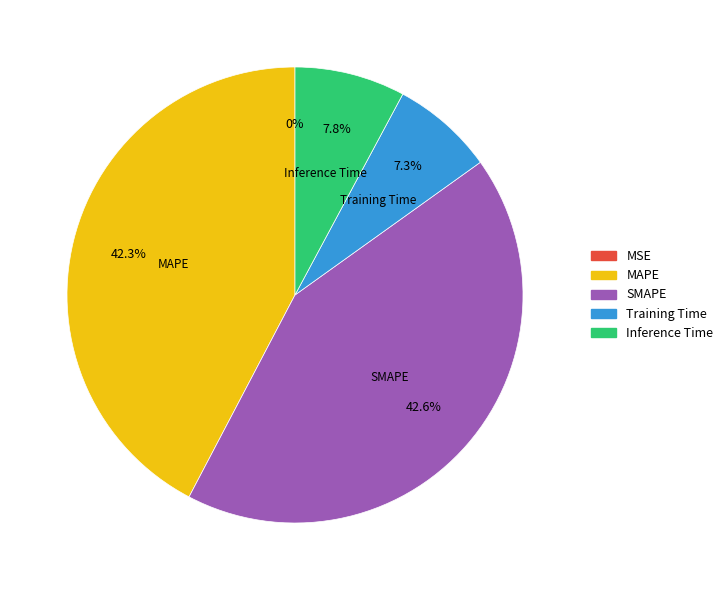

Which has a higher value, Training Time or Inference Time?

Inference Time